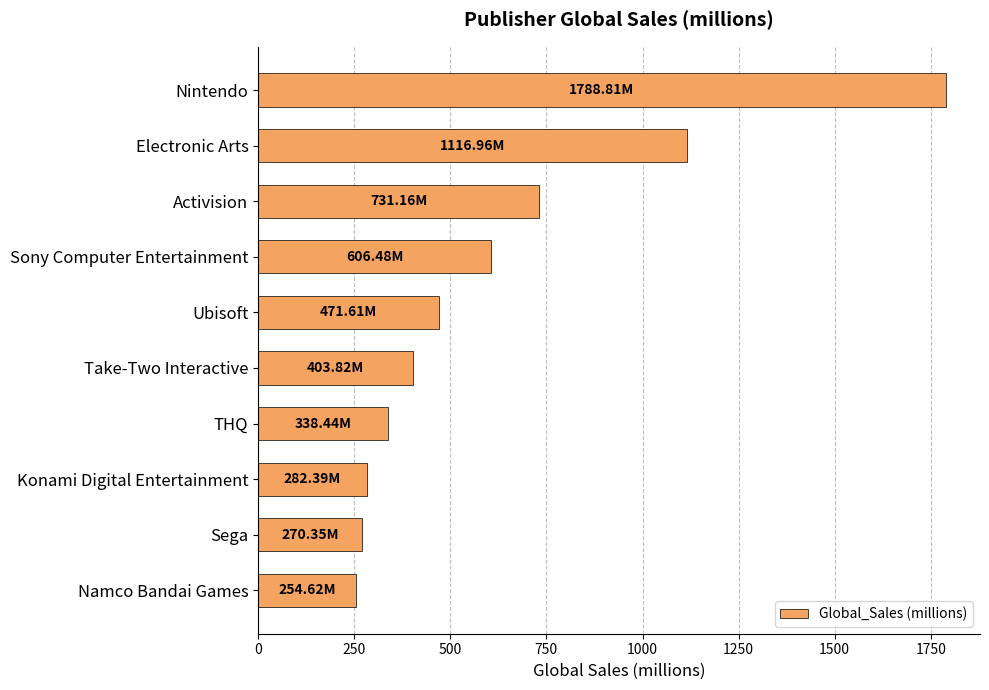

Approximately how many times larger is the value at Konami Digital Entertainment compared to Activision?

0.4